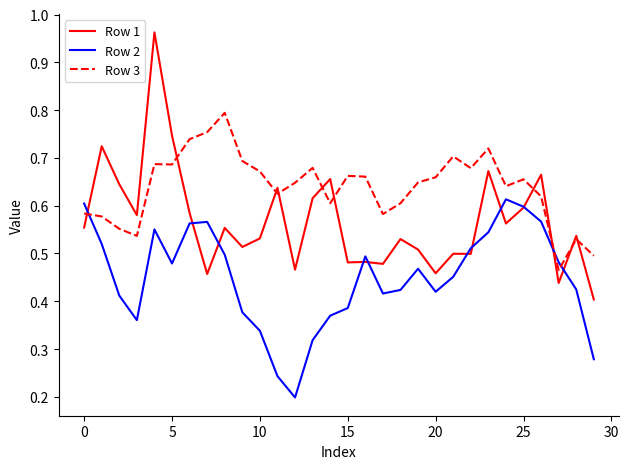

Rank the series by their average value, from highest to lowest.

Row 3, Row 1, Row 2